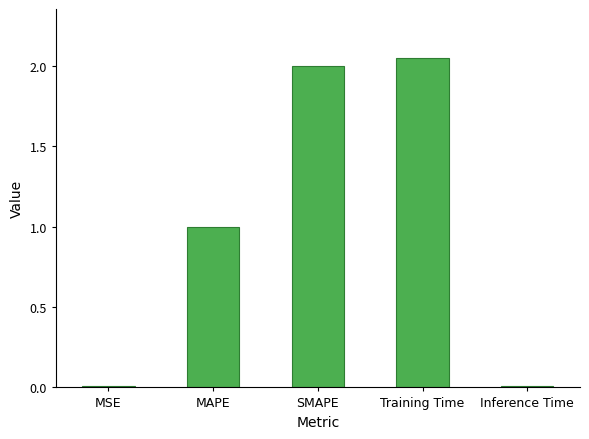

Which has a higher value, MSE or SMAPE?

SMAPE